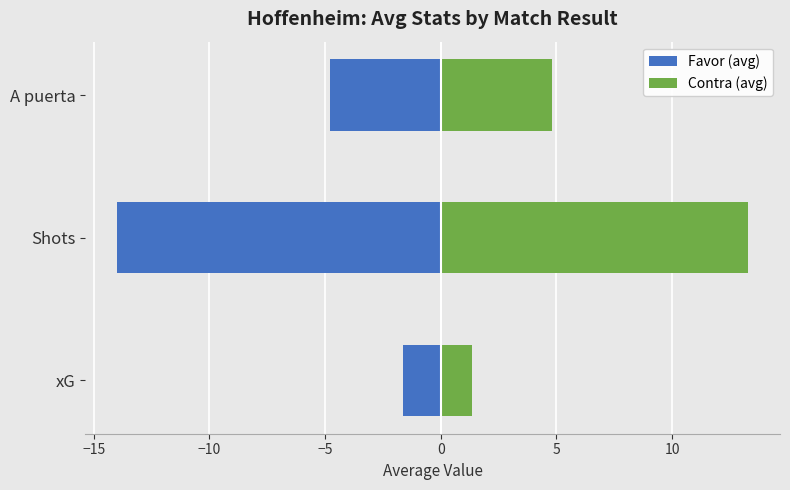

How many series are shown in this chart?

2